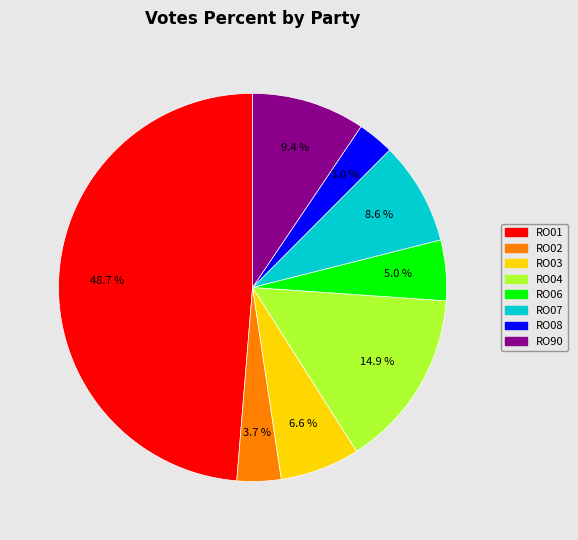

To the nearest percent, what percentage of the pie is RO03?

7%